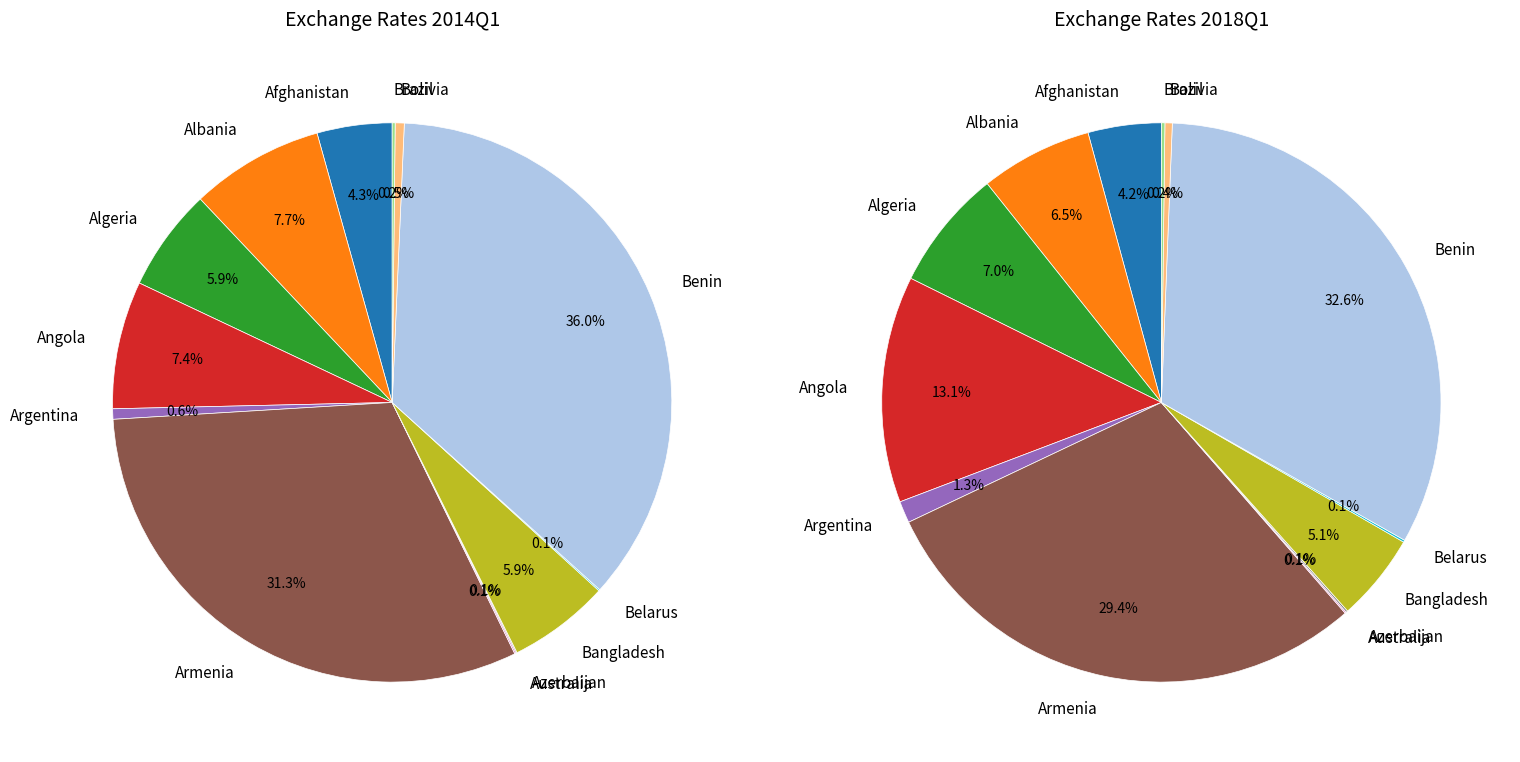

What portion of the pie excludes 8?

94.1%